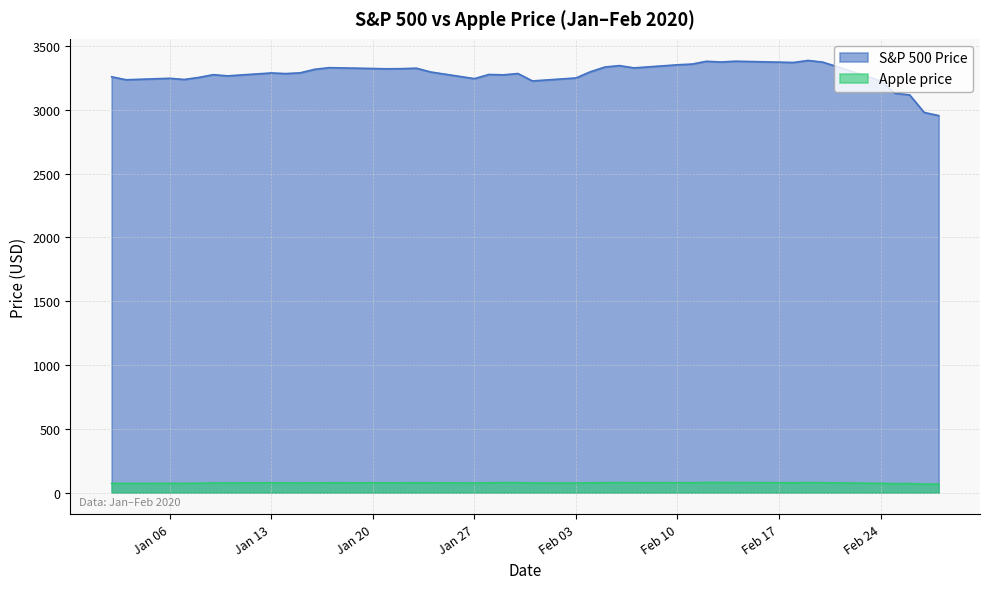

Between 2020-01-14 and 2020-01-16, which series saw the biggest shift?

S&P 500 Price